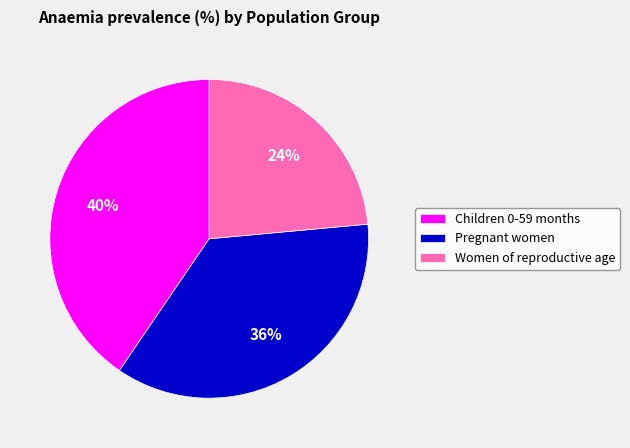

Rank the categories by value from highest to lowest.

Children 0-59 months, Pregnant women, Women of reproductive age